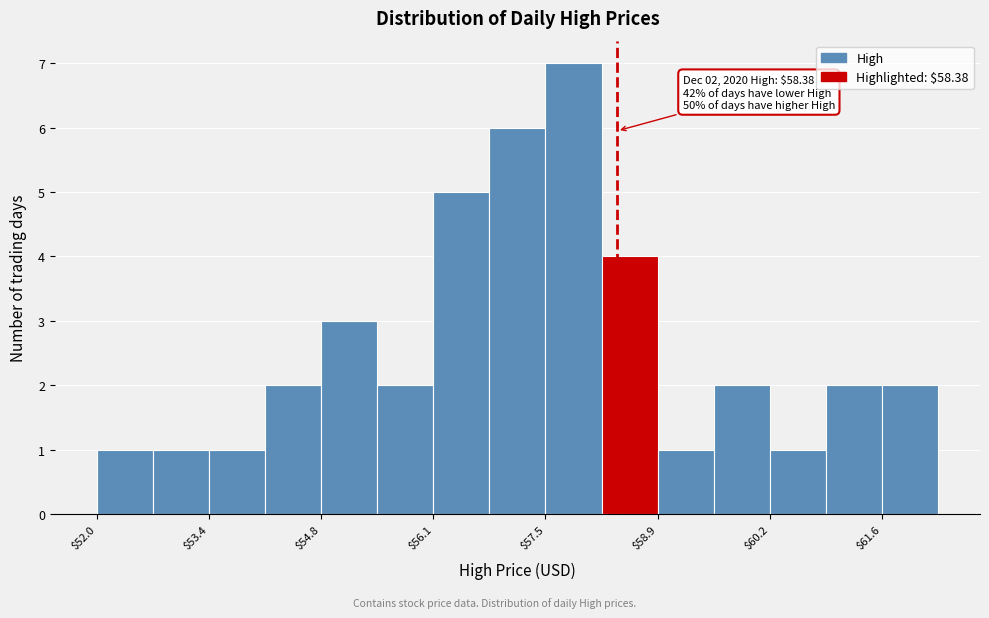

Around what value on the x-axis is the tallest bar? Give the approximate position of its centre, as read against the axis.

57.8